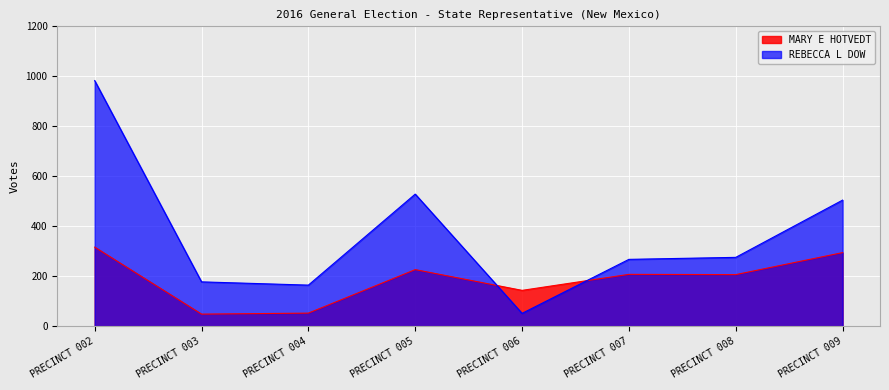

Which series has the largest range (max minus min)?

REBECCA L DOW